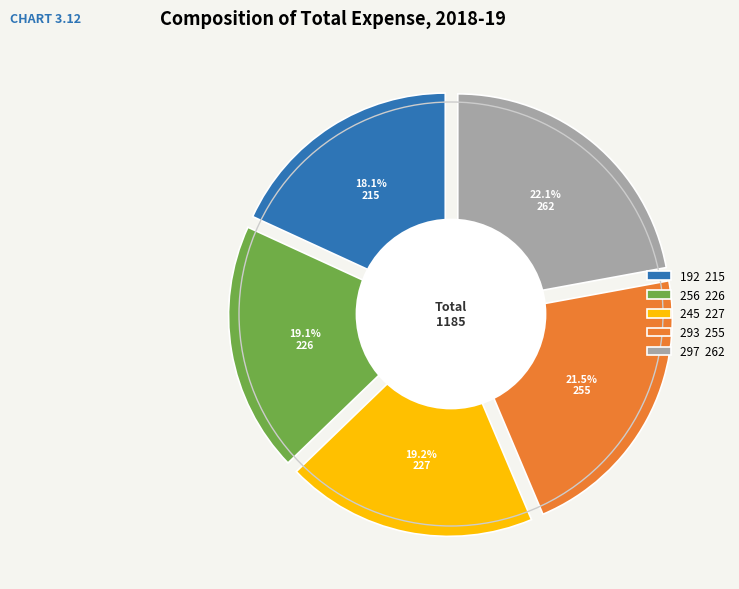

What percentage is NOT represented by 297?

77.9%